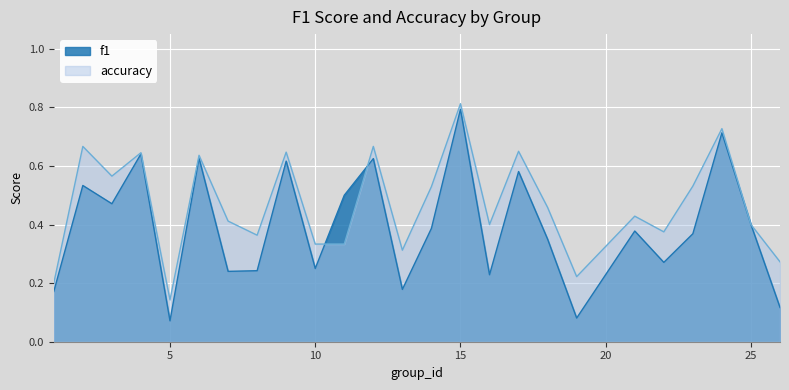

Rank the series by their maximum value, from highest to lowest.

accuracy, f1